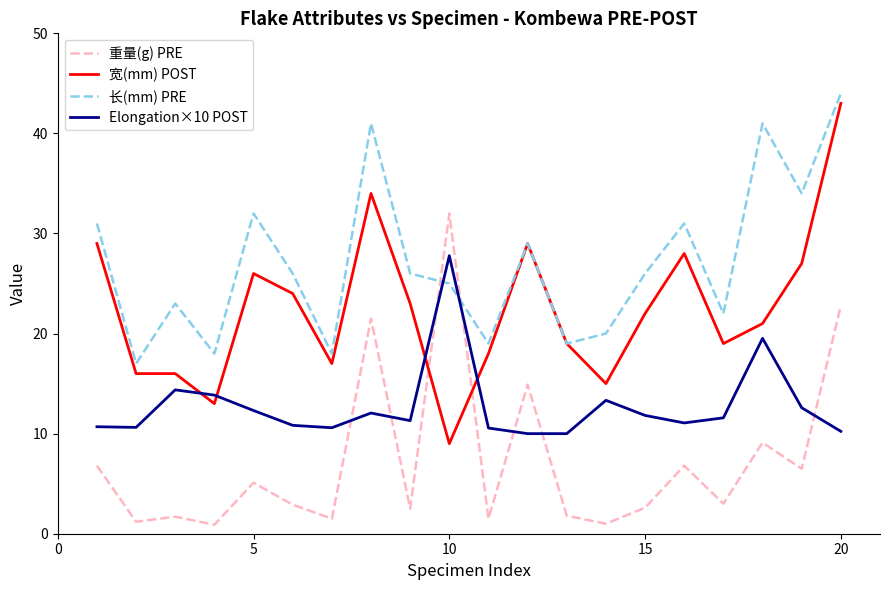

Does the chart display data point markers on the line(s)?

No